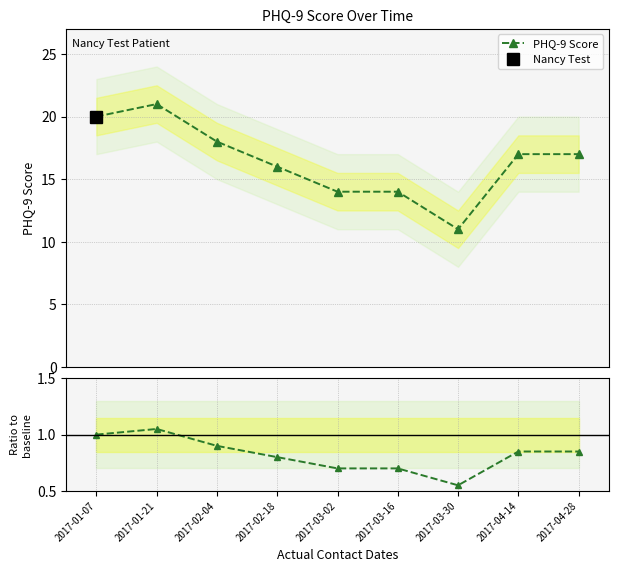

Reading left to right, transcribe all the data shown in this chart.

PHQ-9 Score: 2017-01-07=20.0	2017-01-21=21.0	2017-02-04=18.0	2017-02-18=16.0	2017-03-02=14.0	2017-03-16=14.0	2017-03-30=11.0	2017-04-14=17.0	2017-04-28=17.0
Ratio to baseline: 2017-01-07=1.0	2017-01-21=1.1	2017-02-04=0.9	2017-02-18=0.8	2017-03-02=0.7	2017-03-16=0.7	2017-03-30=0.6	2017-04-14=0.8	2017-04-28=0.8